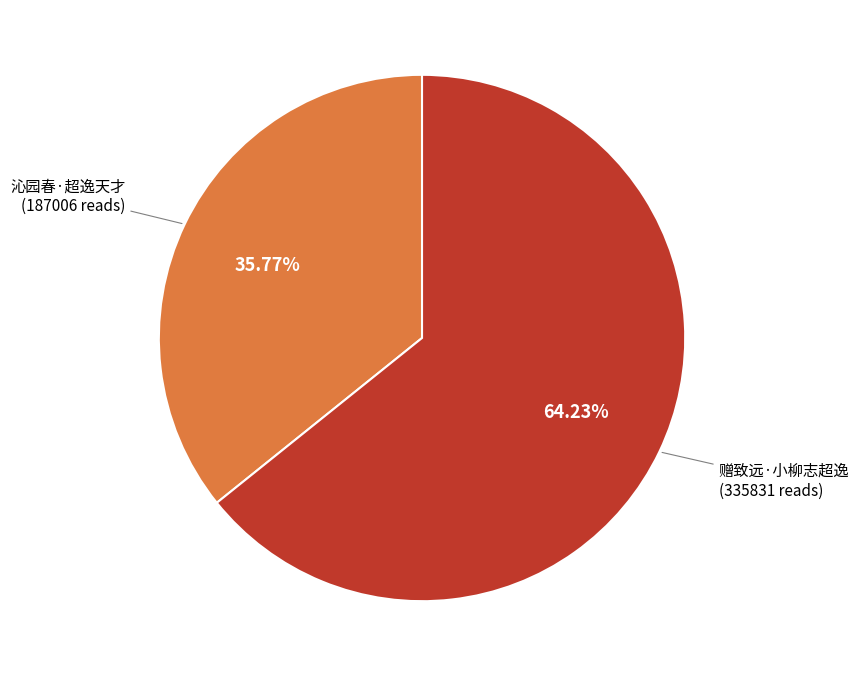

True or false: 沁园春·超逸天才 accounts for 36% of the total.

True